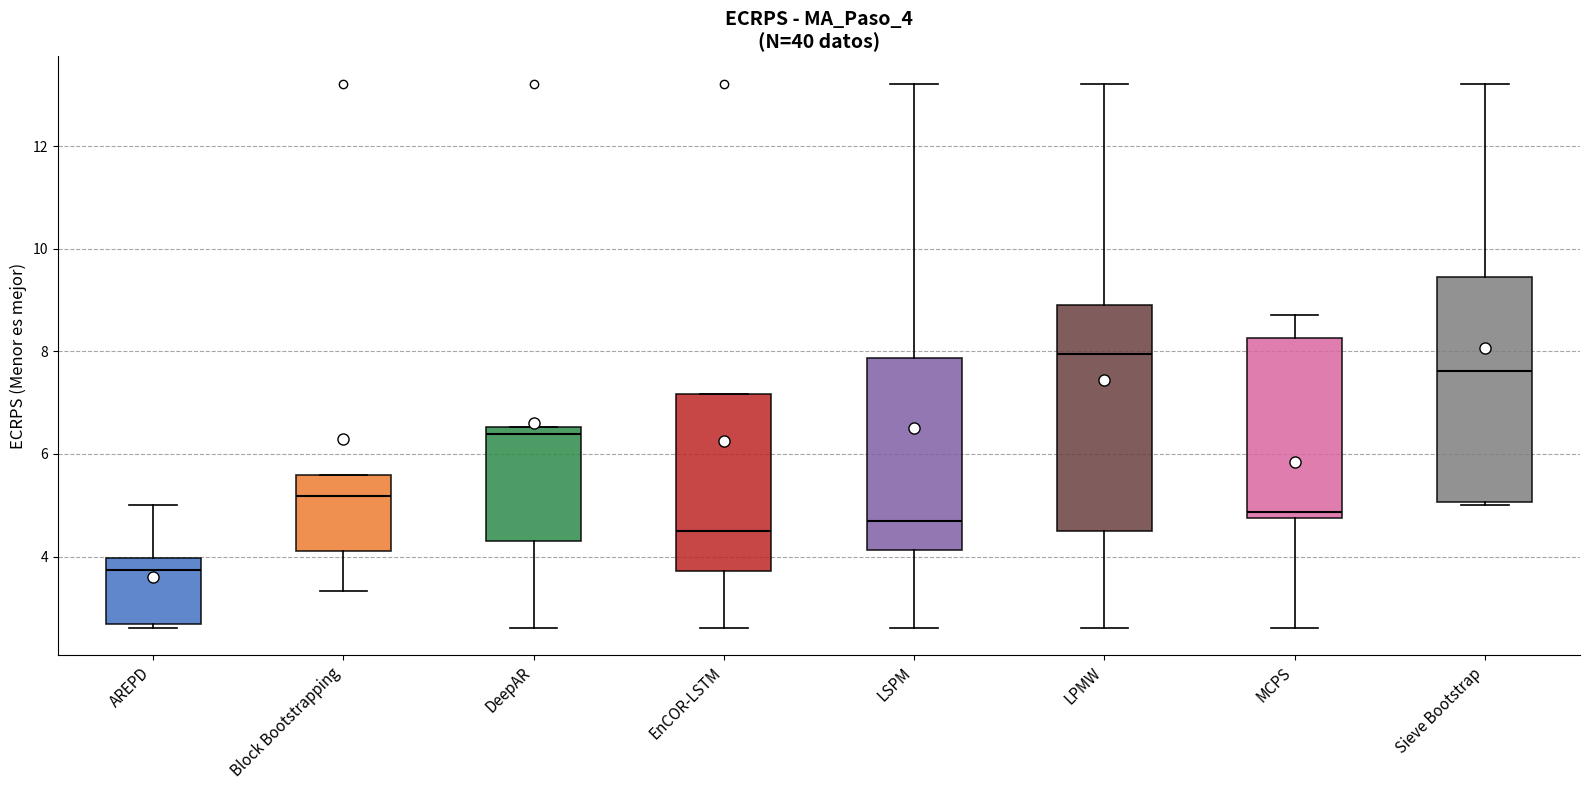

Where does the median line of the box for Sieve Bootstrap sit on the y-axis? The values are not printed on the chart, so give them approximately, as read against the axis.

7.6